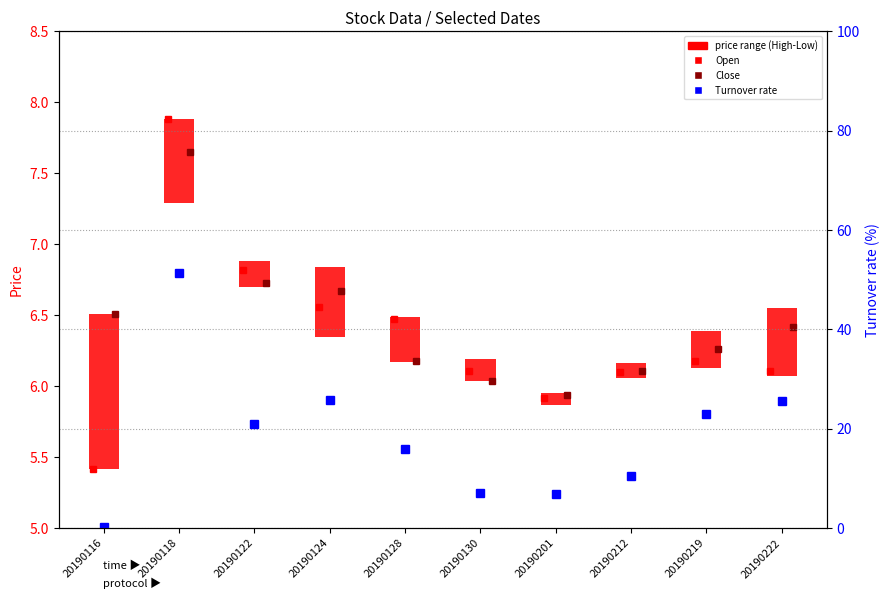

Reading left to right, transcribe all the data shown in this chart.

20190116=0.3	20190118=51.4	20190122=21.1	20190124=25.9	20190128=16.0	20190130=7.0	20190201=6.8	20190212=10.5	20190219=22.9	20190222=25.6